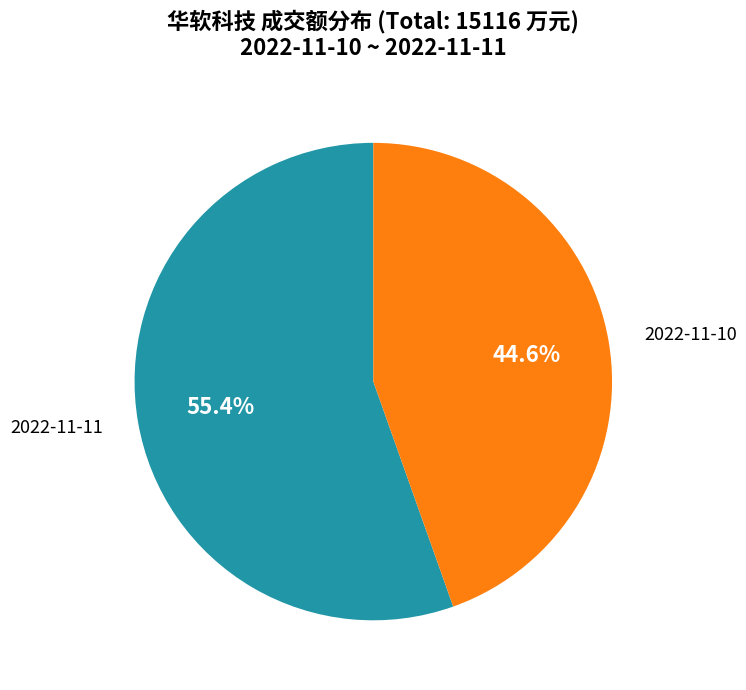

Is there a majority slice in this chart?

Yes